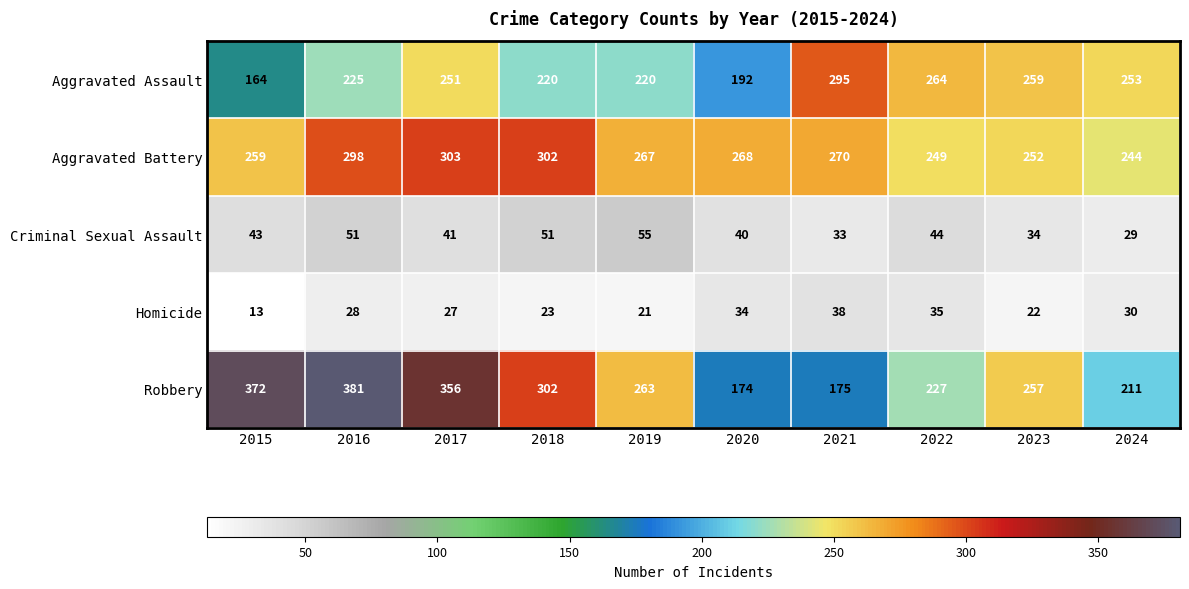

List the series in order of their peak value, lowest first.

Homicide, Criminal Sexual Assault, Aggravated Assault, Aggravated Battery, Robbery